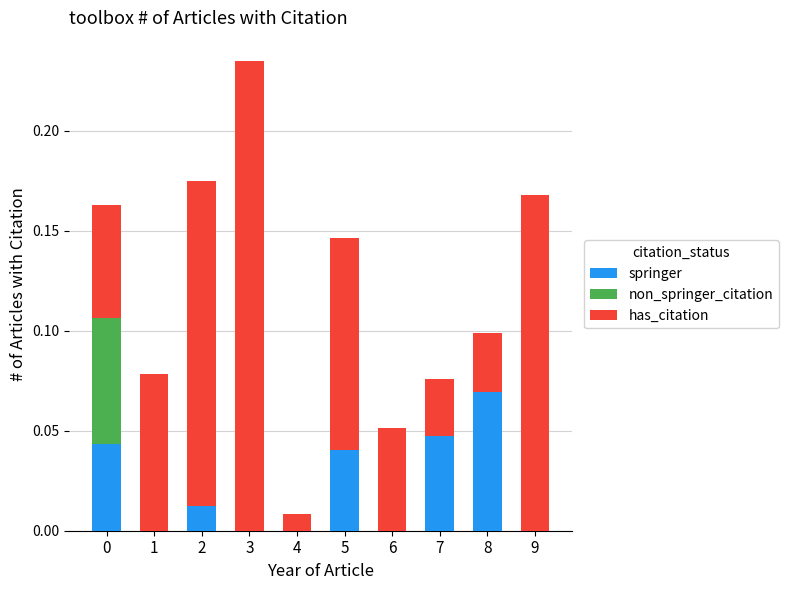

At which category is the sum across all series the highest?

3